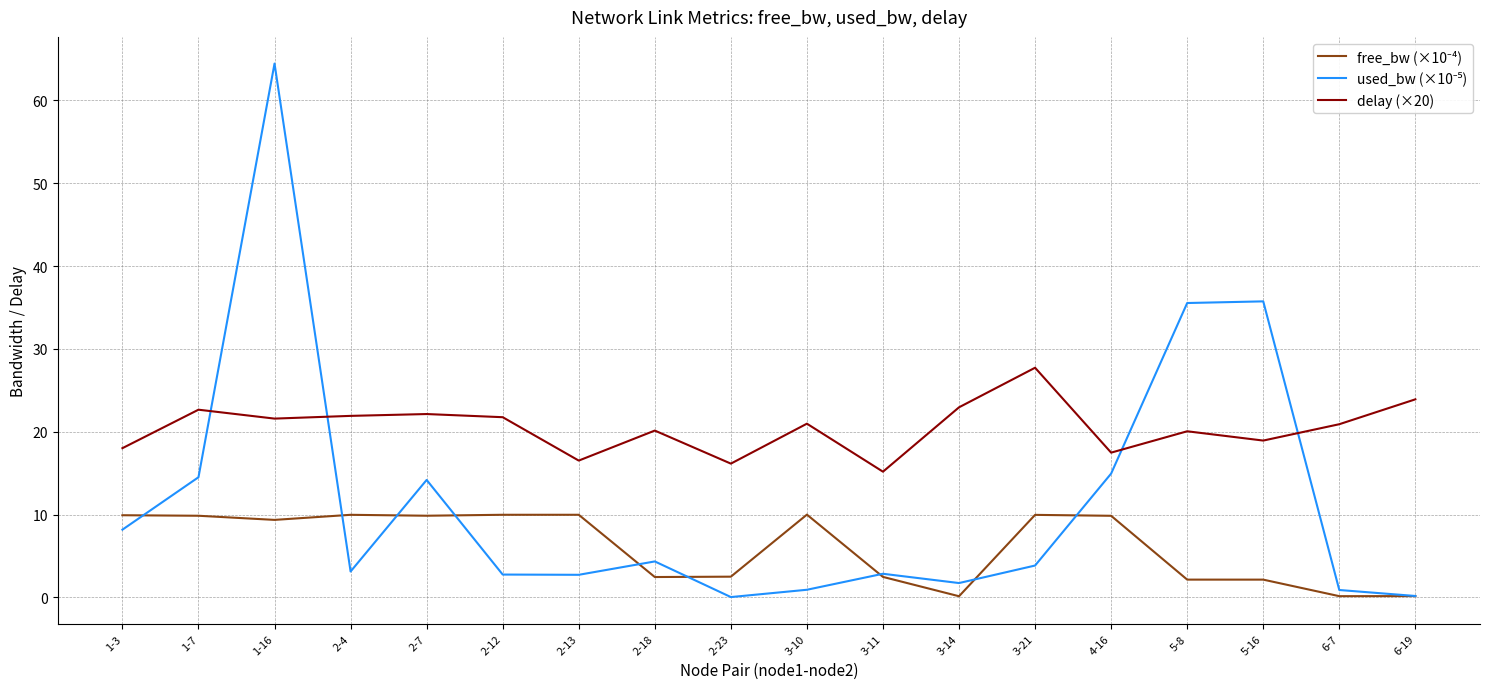

Which label corresponds to the largest value in the chart?

1-16